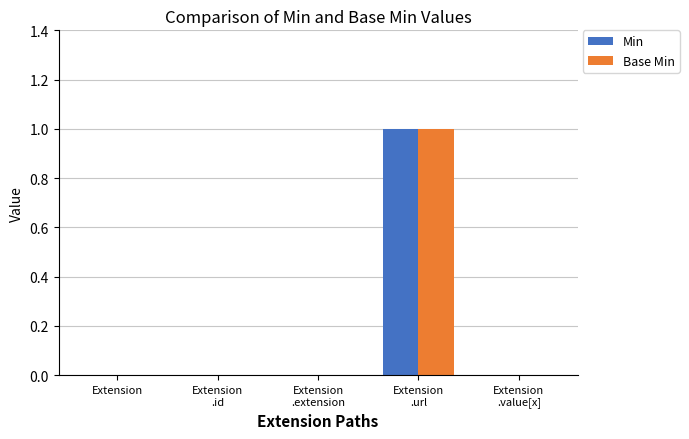

True or false: Base Min has a value of 0 at Extension.

True